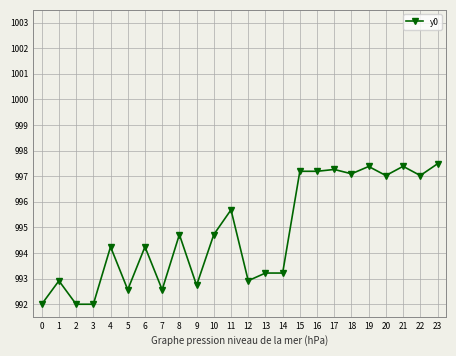

Where is the first local maximum?

1